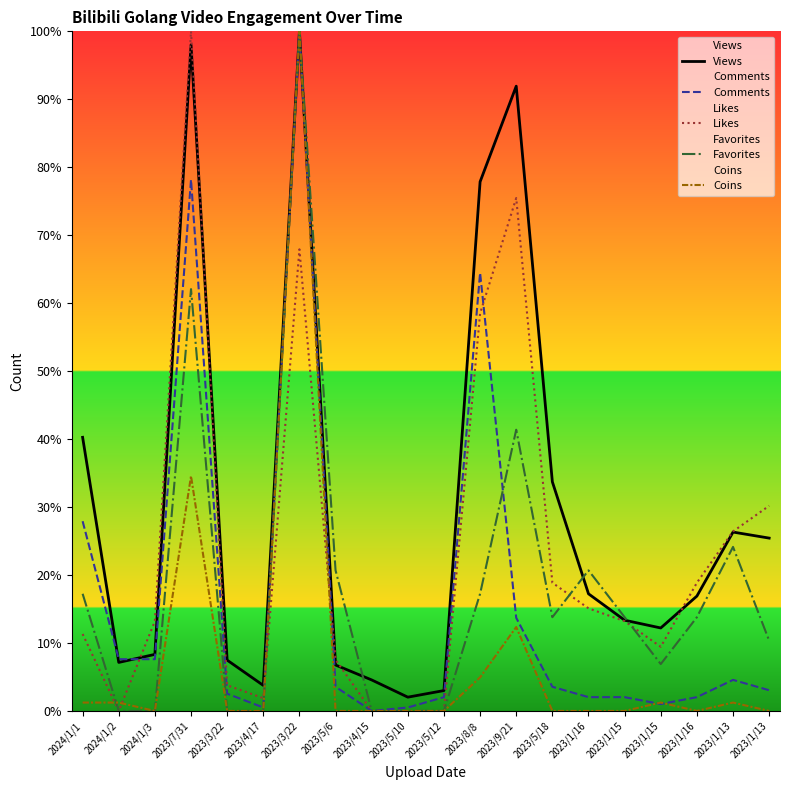

Is the value of Comments at 2023/5/18 greater than the value of Views at 2023/1/16?

No